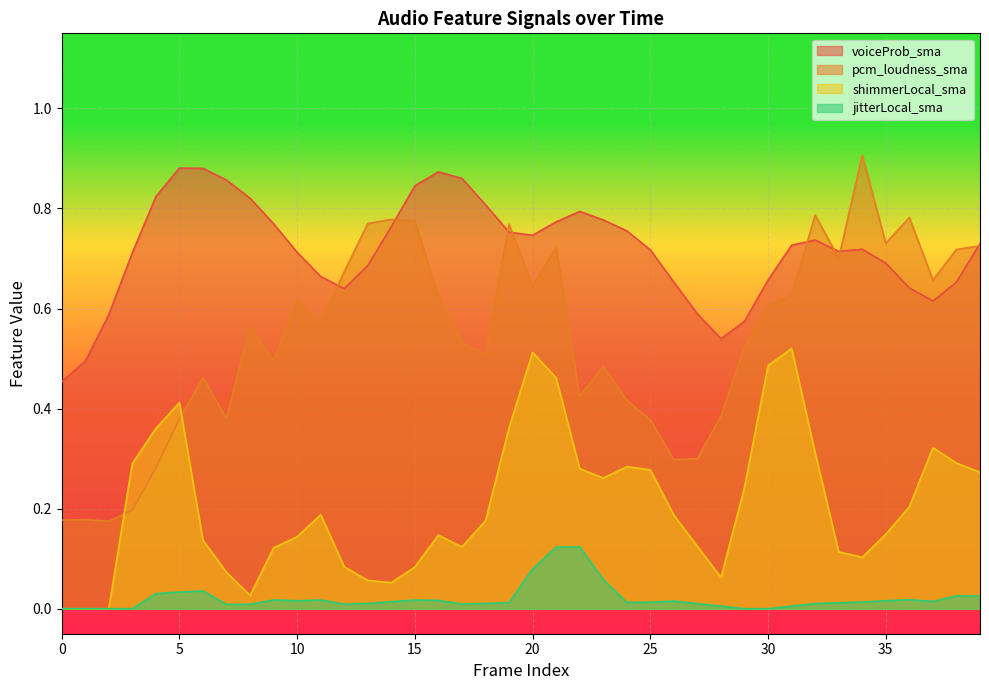

How many lines are shown in the chart?

4